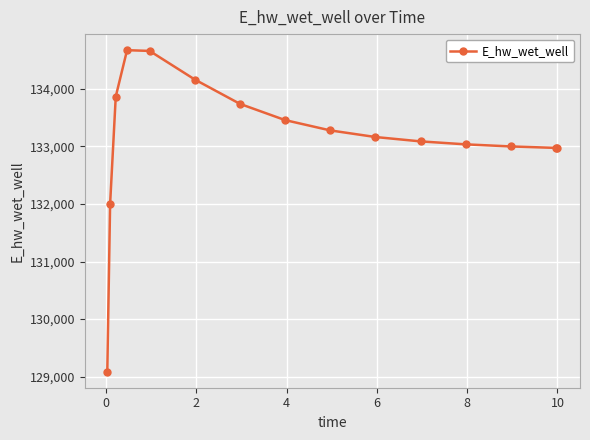

What is the value of the 6th point from the left?

134161.9